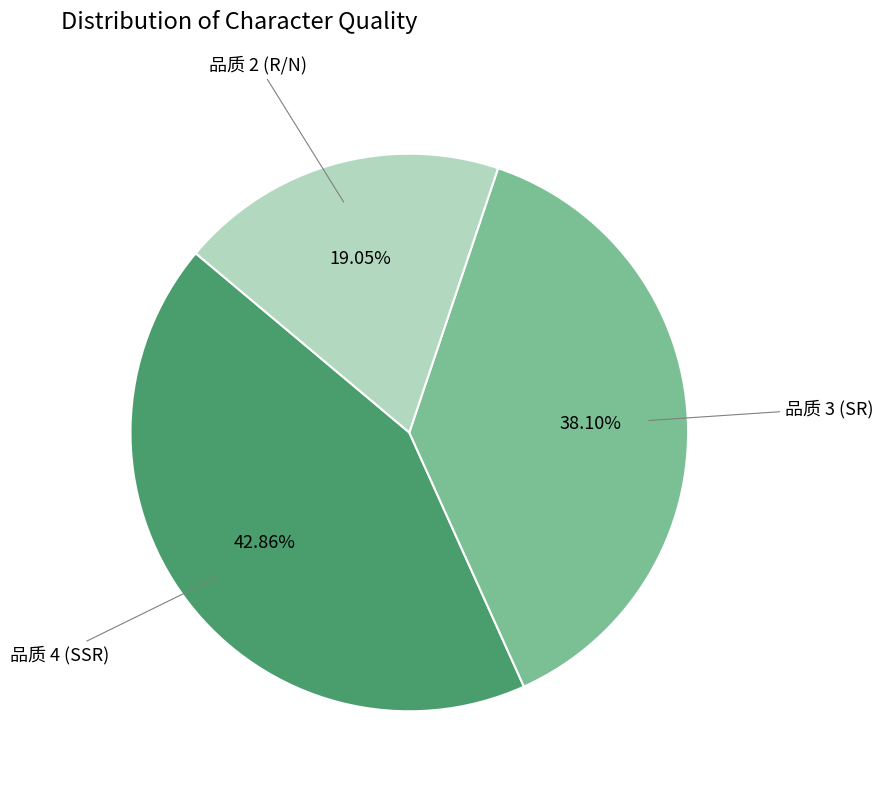

Is there any slice that represents more than half of the pie?

No